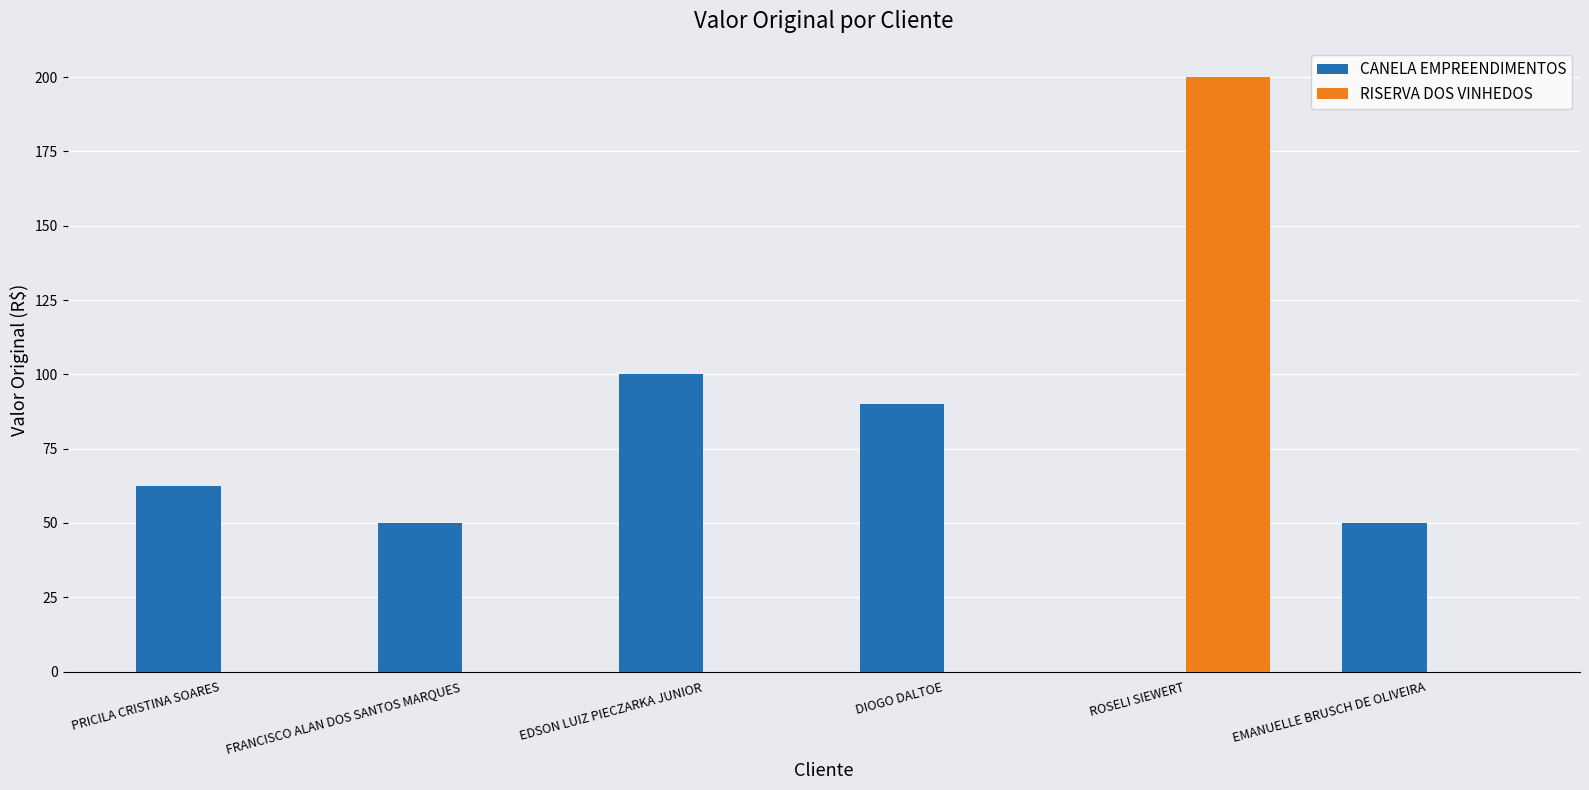

What is the approximate value of CANELA EMPREENDIMENTOS at EDSON LUIZ PIECZARKA JUNIOR?

100.0